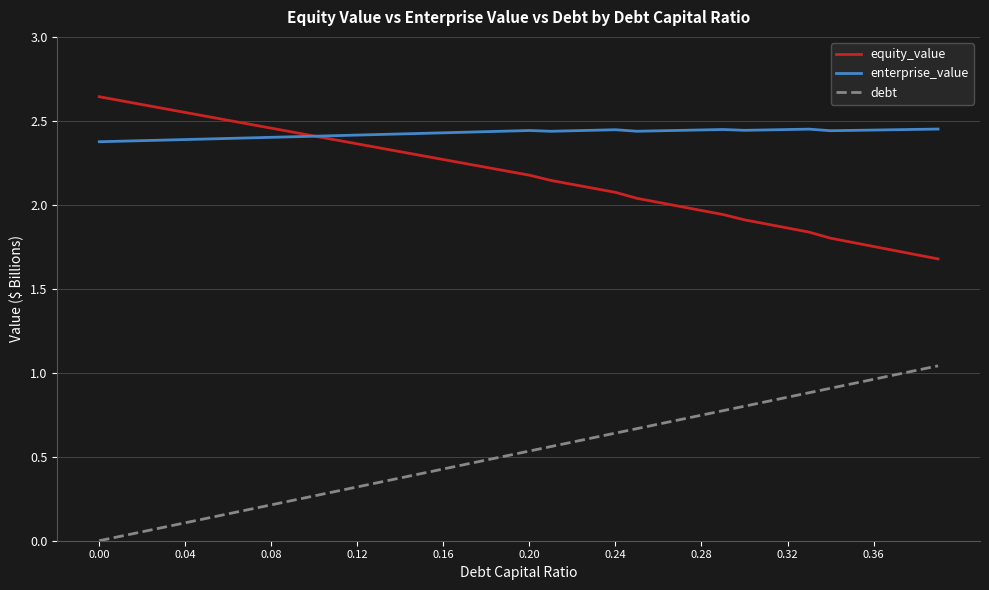

Which series has the largest total across all categories?

enterprise_value